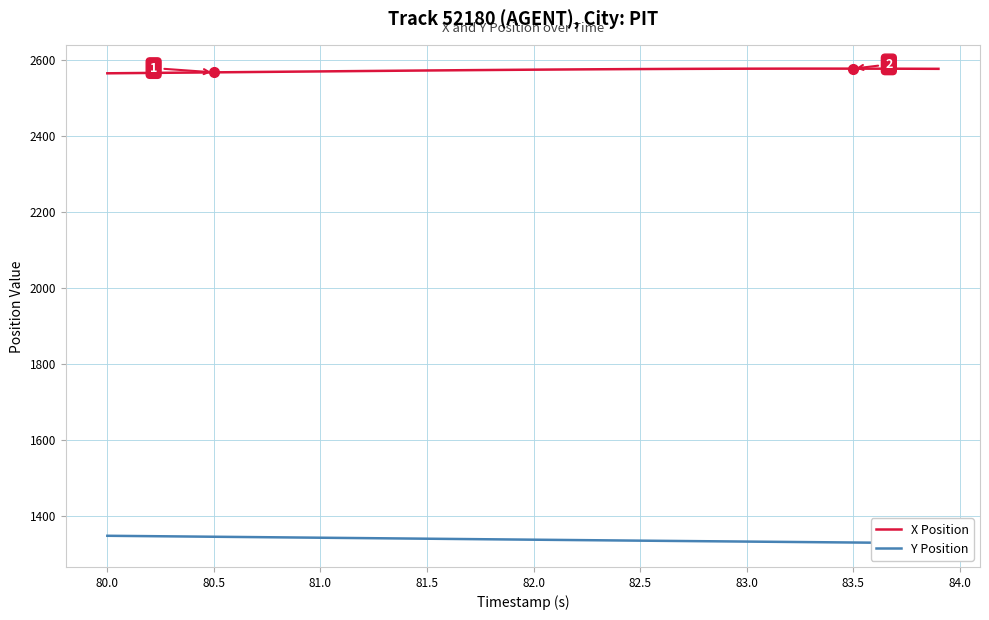

What is the difference between the second highest and second lowest values in the X Position series?

11.8